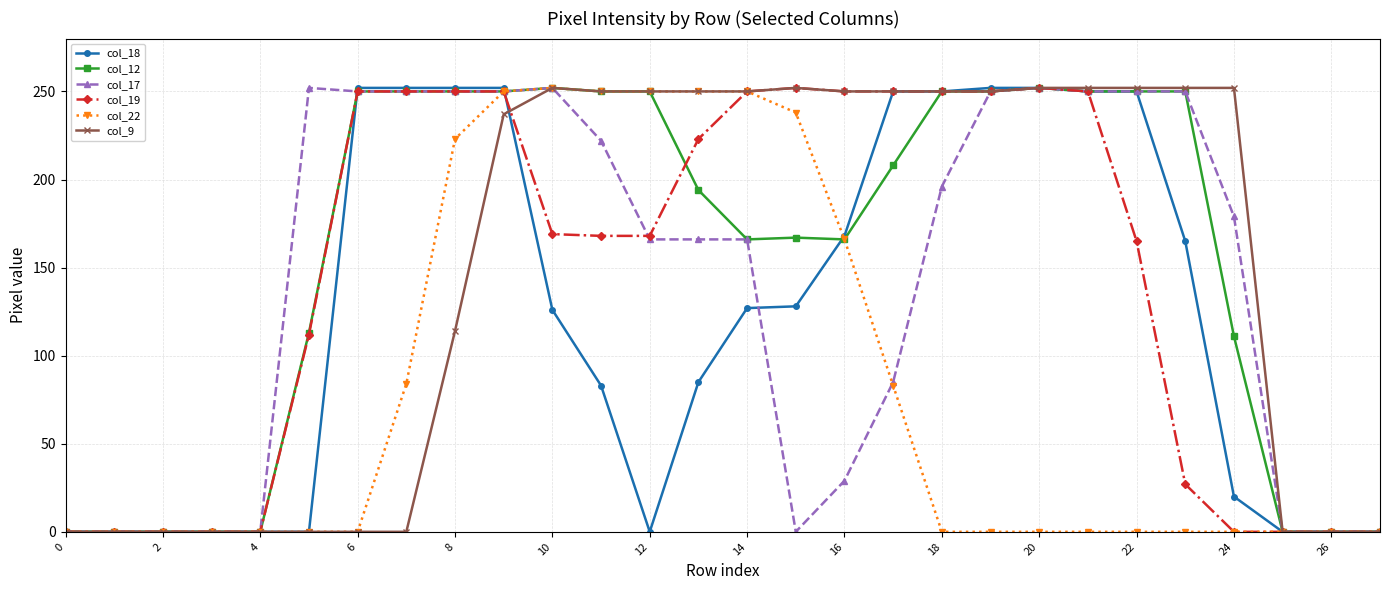

At how many categories does at least one series exceed 216?

20